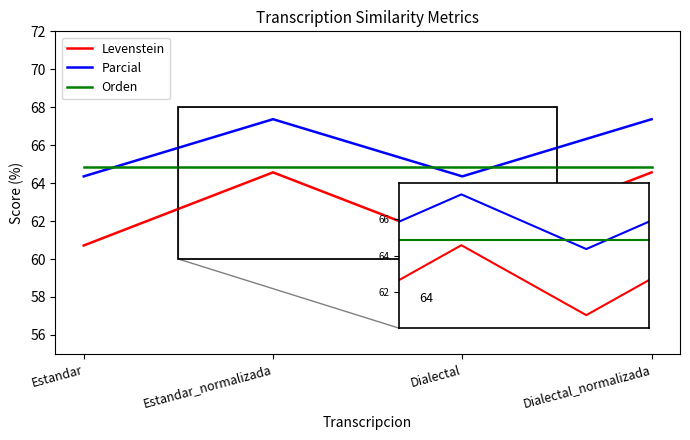

What is the approximate value of Parcial at Dialectal_normalizada?

67.4